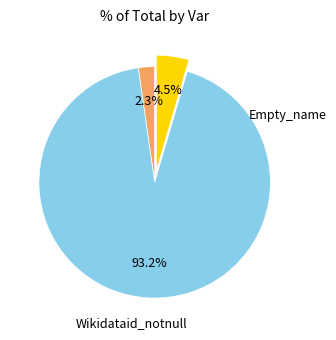

Is there a majority slice in this chart?

Yes